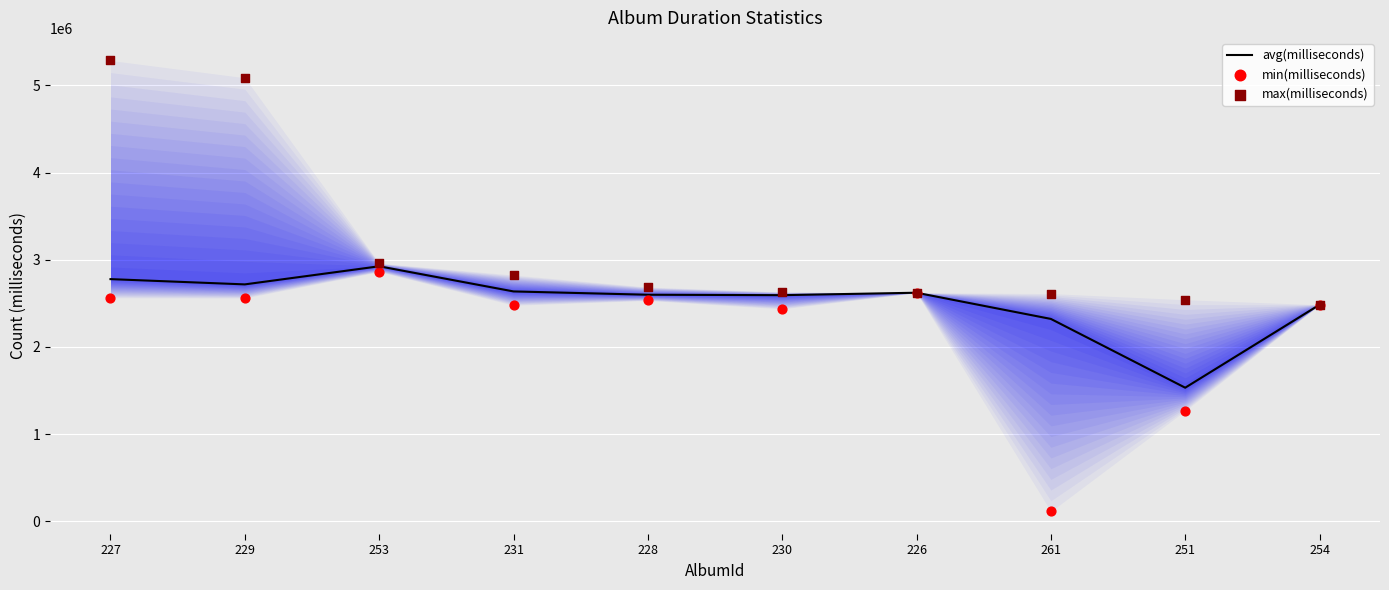

Which series has the largest total across all categories?

max(milliseconds)